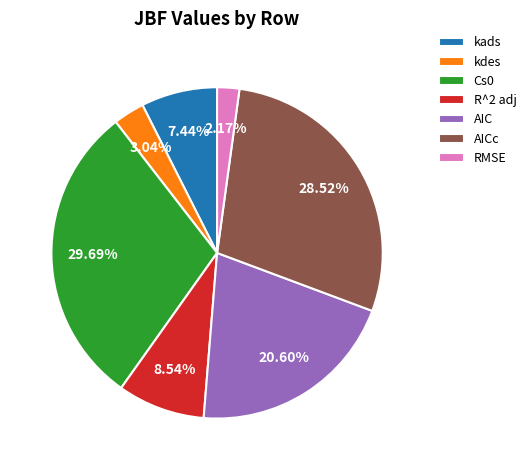

True or false: AICc accounts for 29% of the total.

True